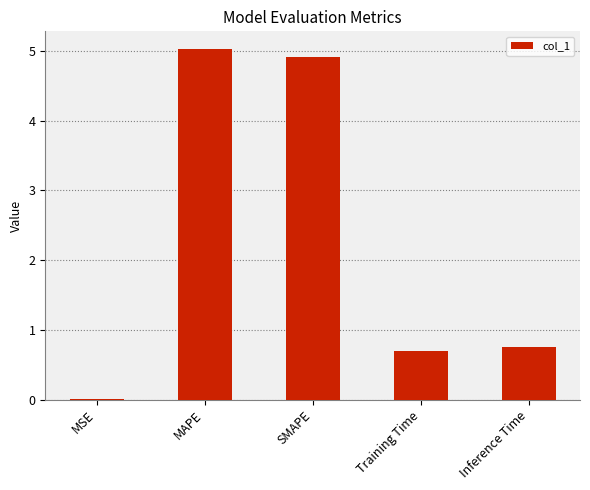

Read the value at MAPE.

5.0